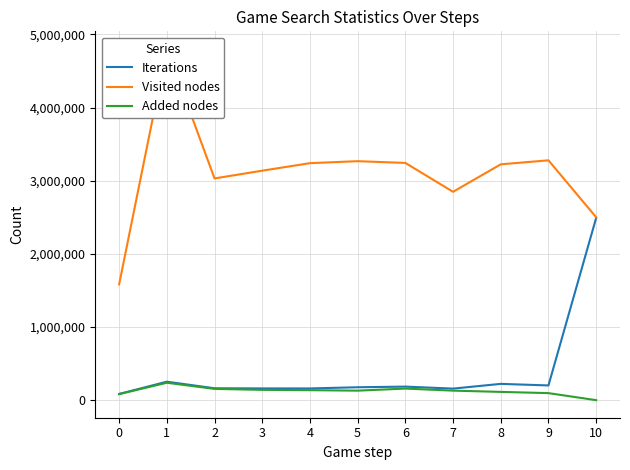

Reading left to right, list all the values displayed in this chart.

Iterations: 0=85547	1=253169	2=163325	3=161209	4=160860	5=177089	6=185948	7=158677	8=223396	9=201968	10=2491625
Visited nodes: 0=1583986	1=4802473	2=3031843	3=3137686	4=3240501	5=3267496	6=3243752	7=2848962	8=3224554	9=3279276	10=2501184
Added nodes: 0=83398	1=238725	2=154679	3=141596	4=137239	5=130740	6=159072	7=130841	8=113949	9=96863	10=774